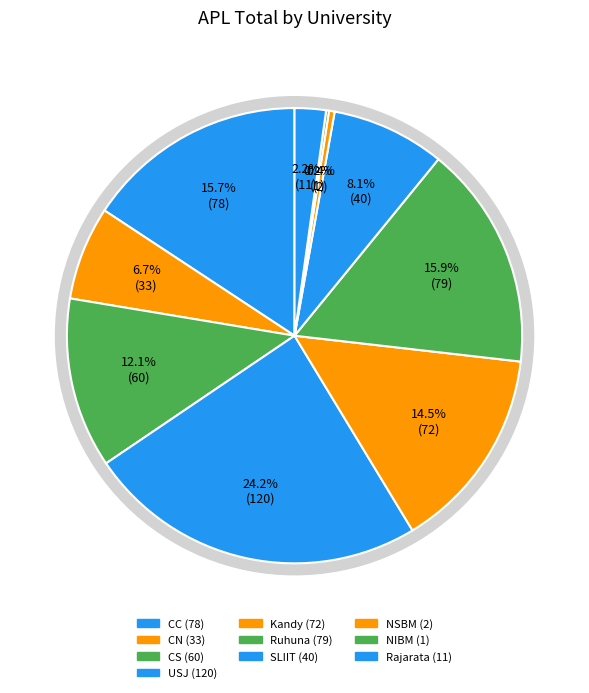

Is it true that CS is 12% of the pie?

True